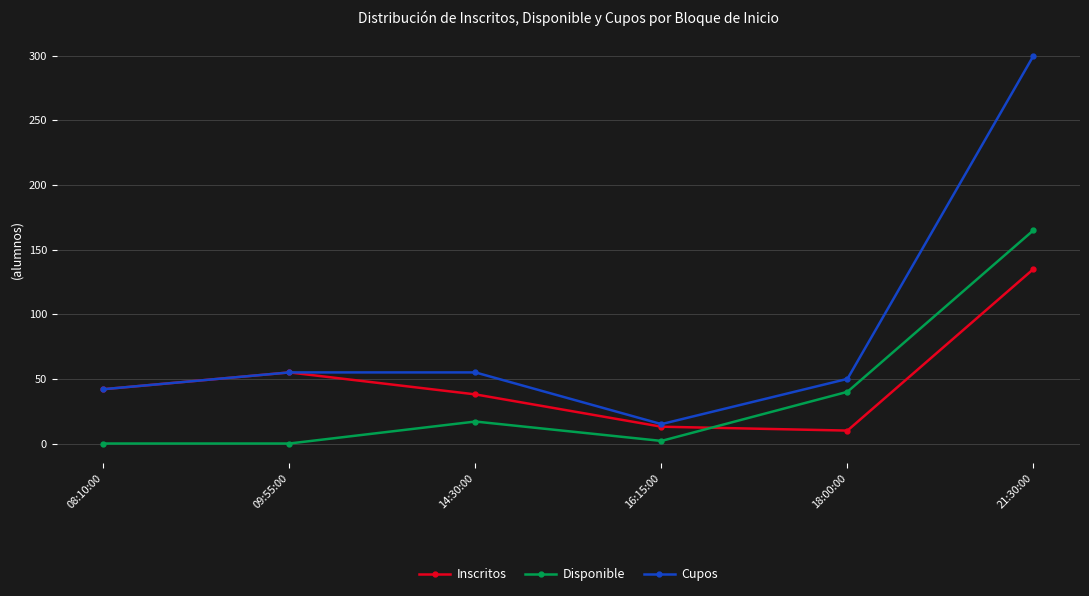

What position from the left is 21:30:00?

6